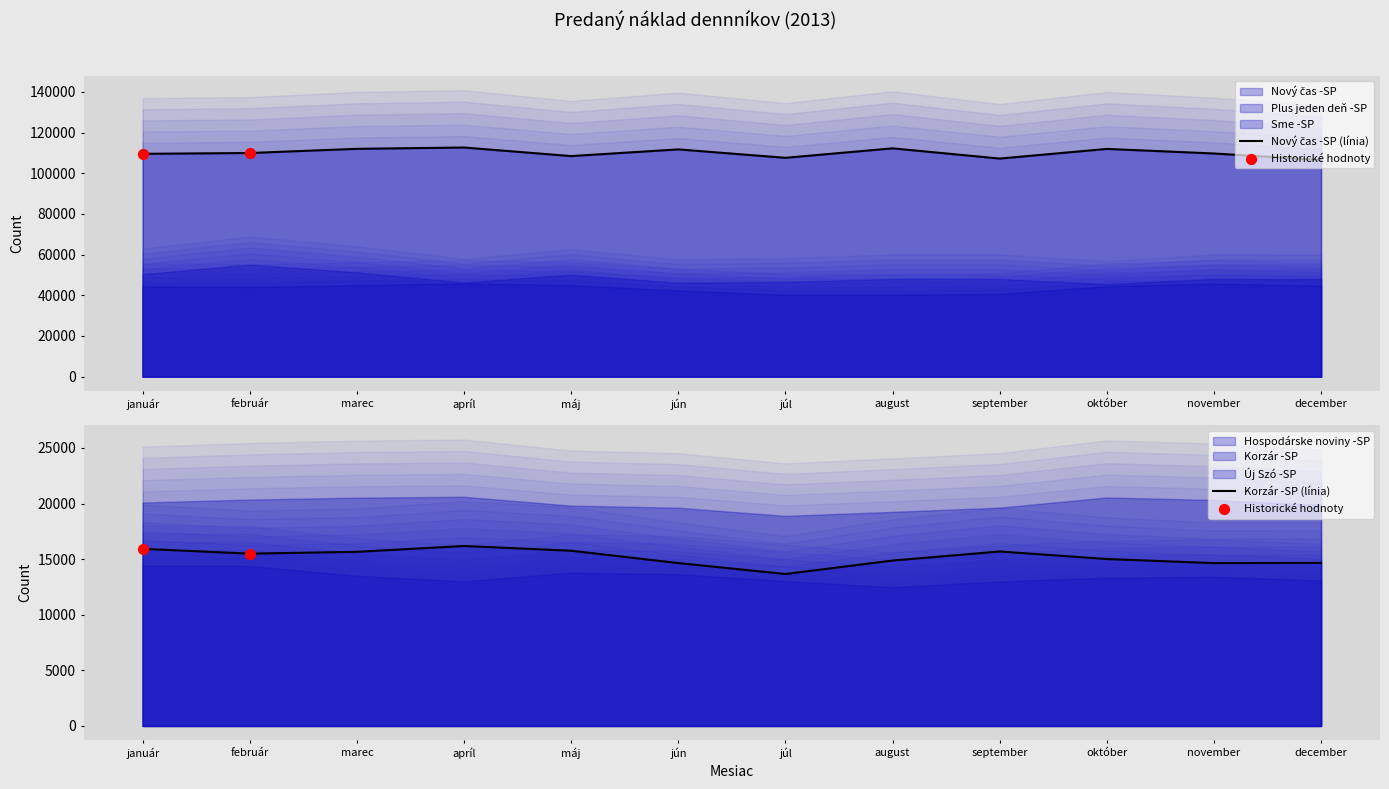

What is the total value across all series at december?

246946